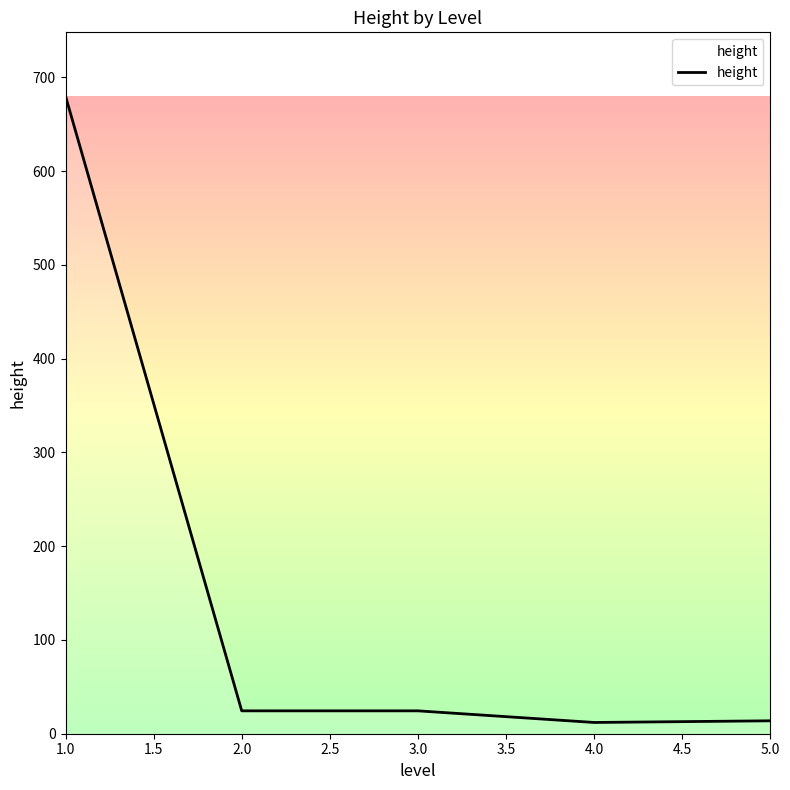

How many categories are shown in the chart?

5